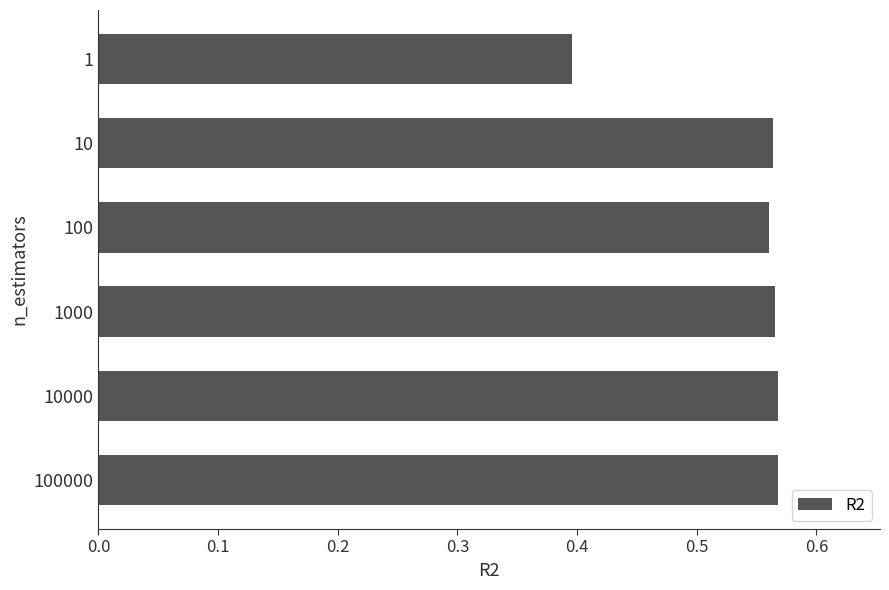

What is the sum of the values at 1 and 1000?

1.0